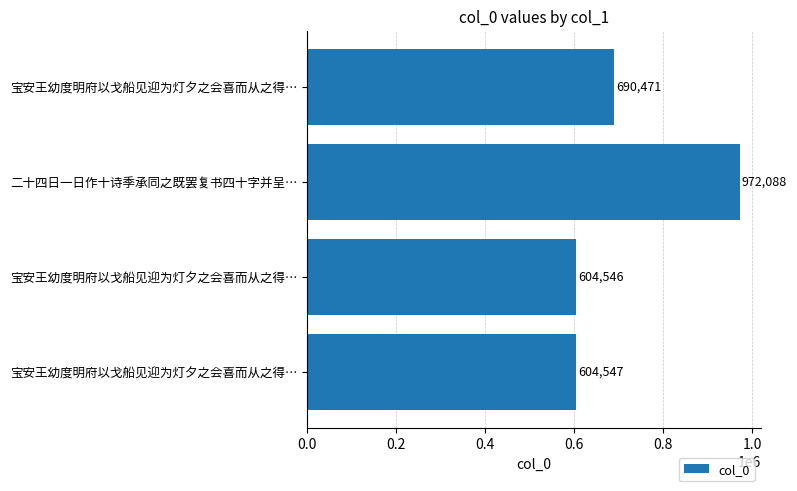

Count the number of data series in this chart.

1